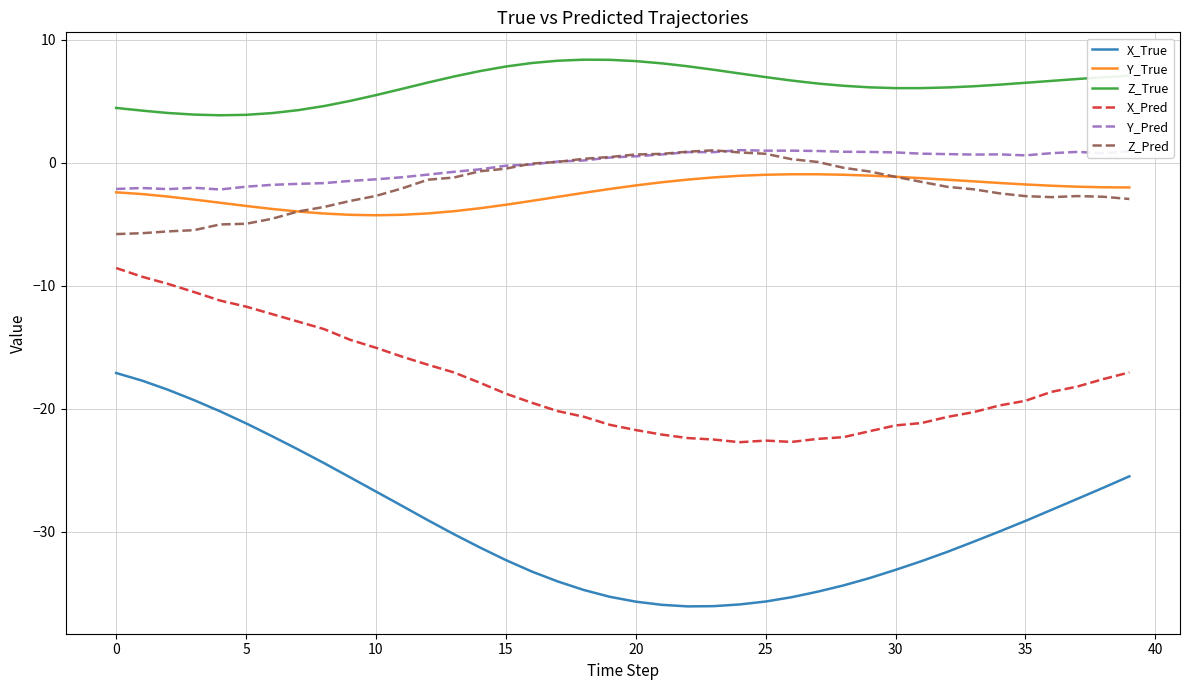

Which series has the largest range (max minus min)?

X_True